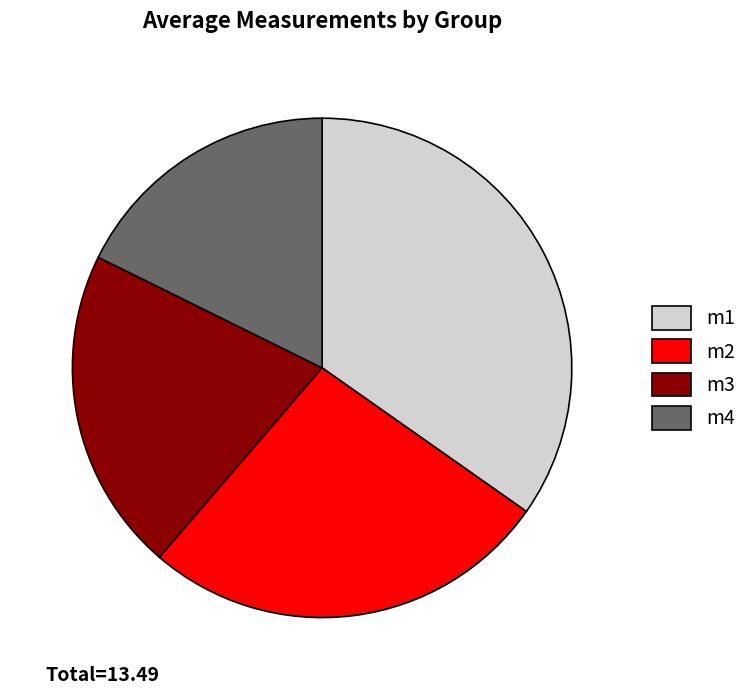

Approximately how many times larger is the value at m2 compared to m1?

0.8